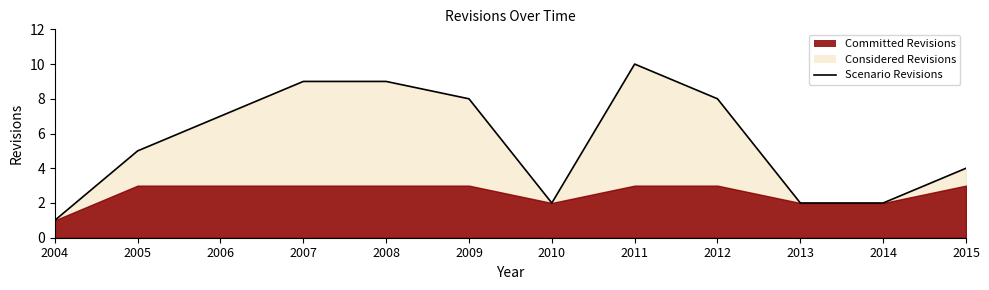

List the labels in order of value, smallest first.

2004, 2010, 2013, 2014, 2015, 2005, 2006, 2009, 2012, 2007, 2008, 2011